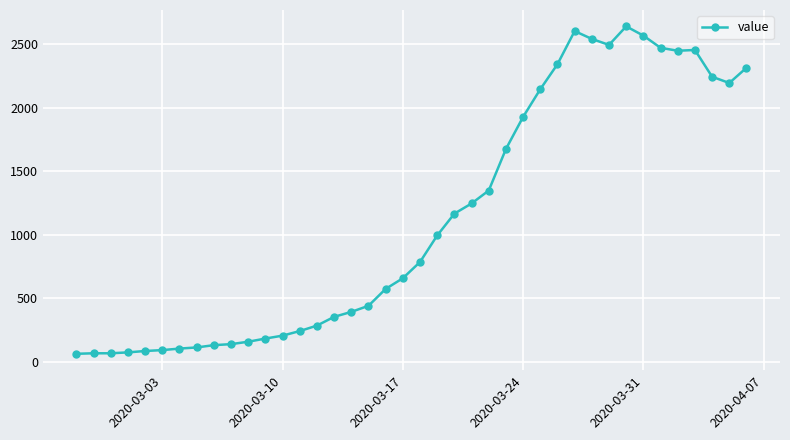

What is the greatest value displayed?

2640